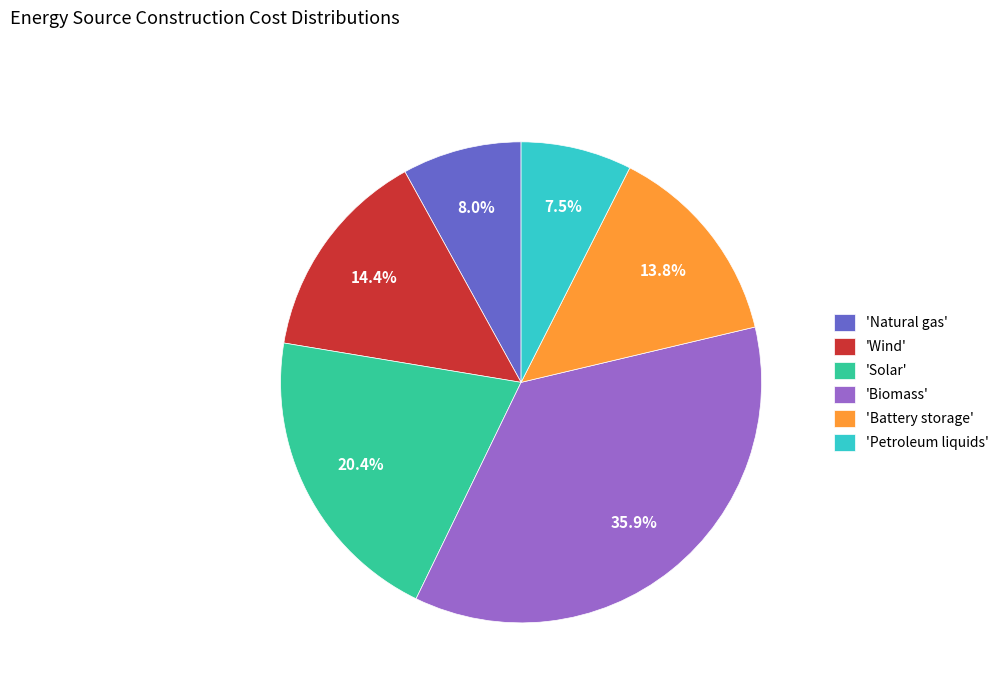

Which category has the smallest portion of the pie?

'Petroleum liquids'